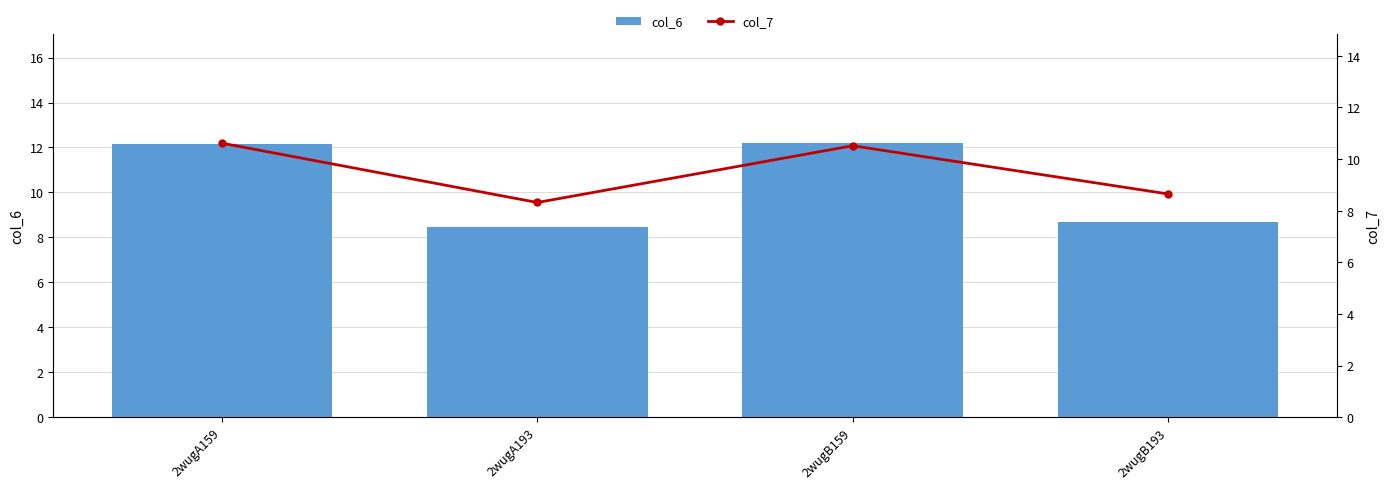

What is the label of the 4th bar from the right?

2wugA159